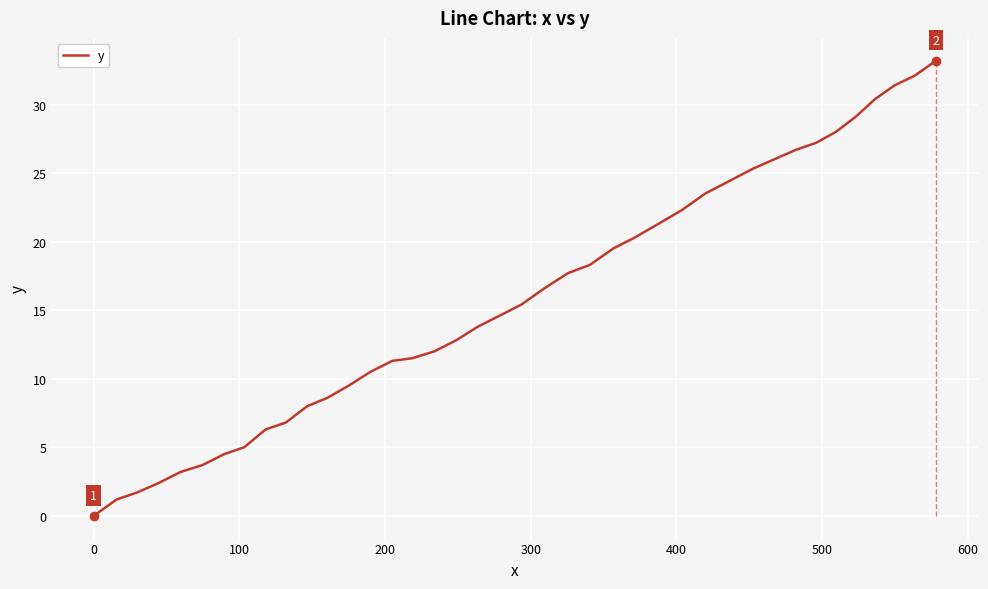

True or false: the data has more than 1 interior local peaks.

False